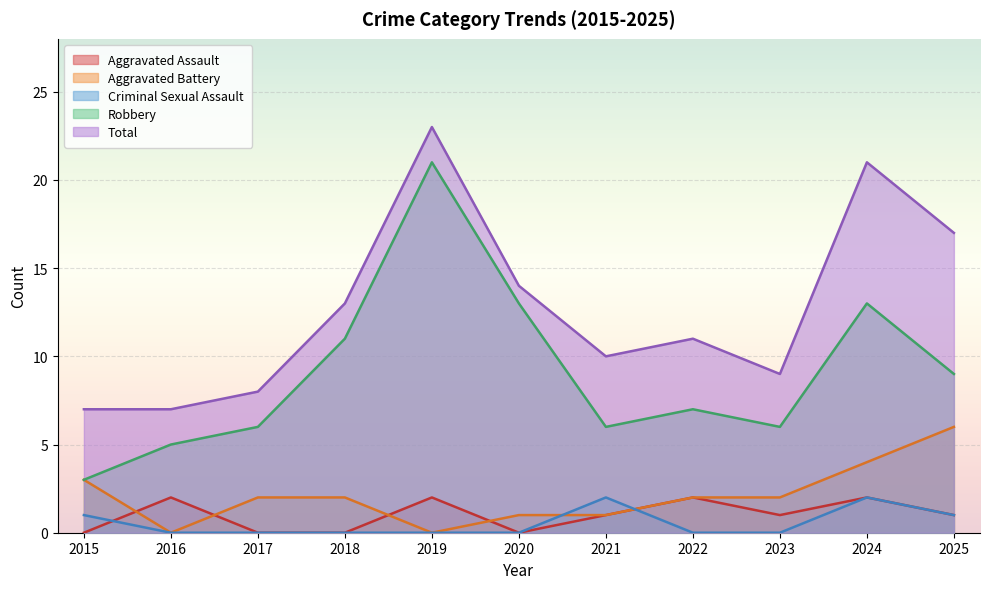

Is the value of Aggravated Battery at 2021 greater than the value of Robbery at 2018?

No